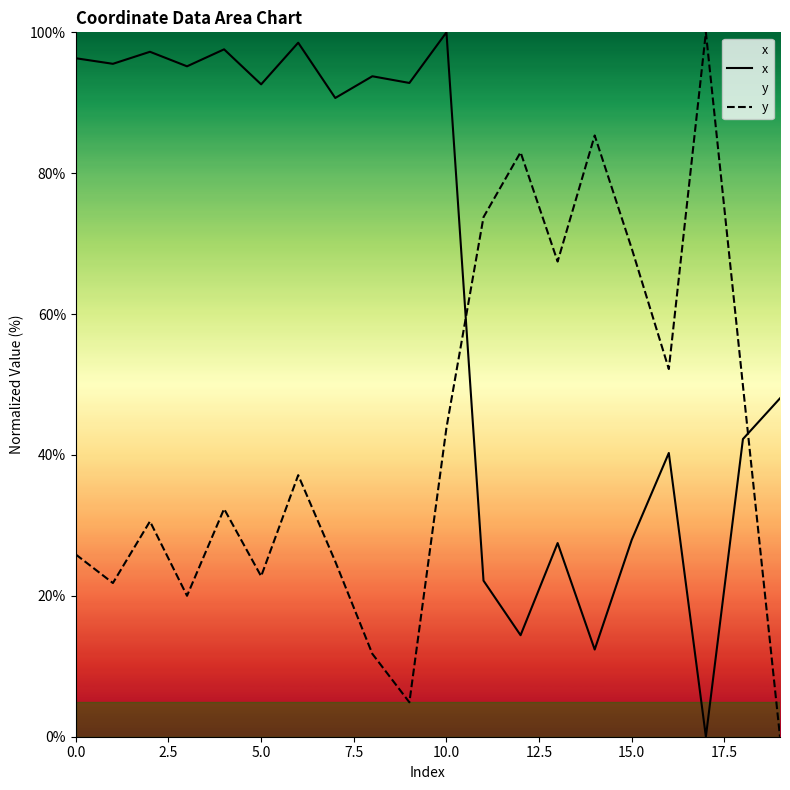

Which series has the widest spread of values?

x